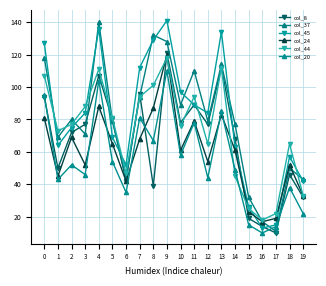

What is the spread (max minus min) of values at 6?

17